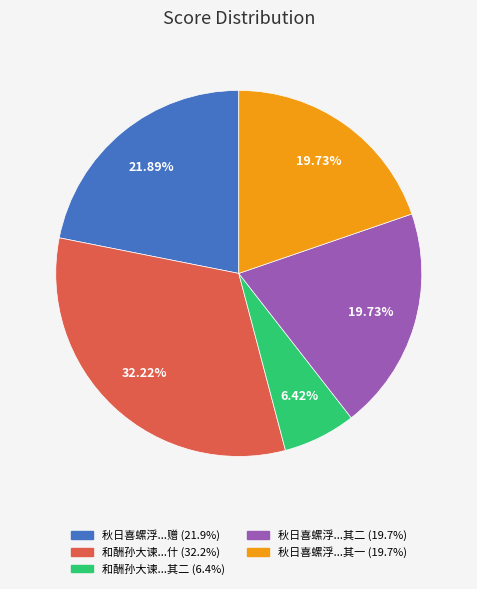

Is there a majority slice in this chart?

No